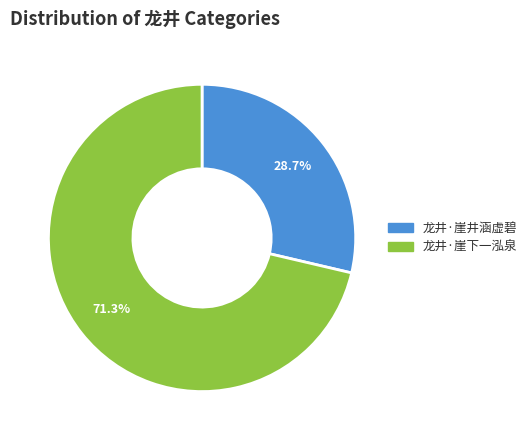

Which slice is the largest?

龙井·崖下一泓泉